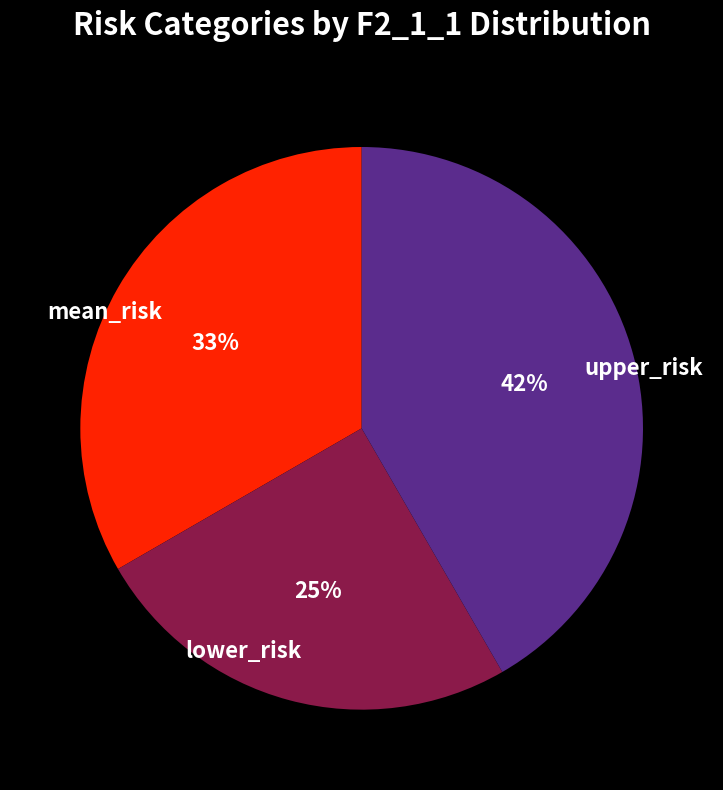

What is the largest slice in the pie chart?

upper_risk